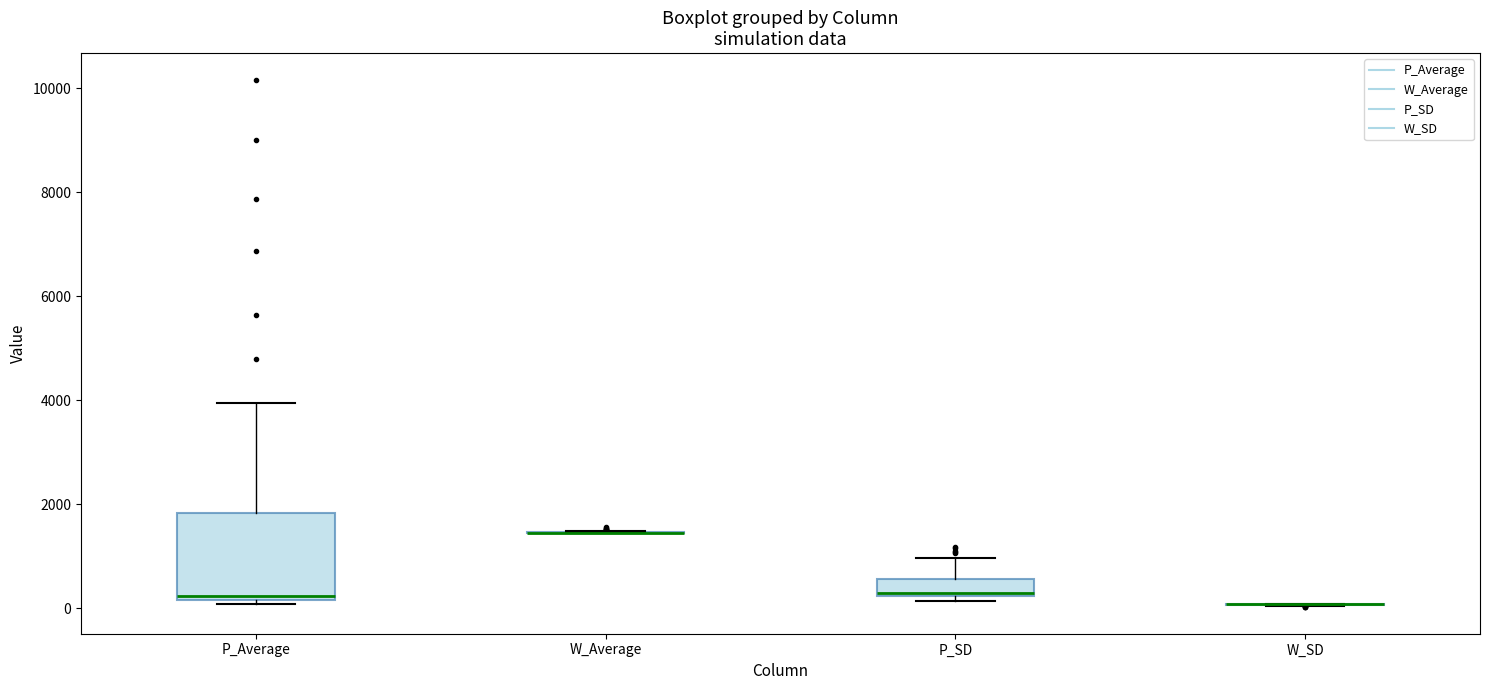

Reading left to right, read every box against the y-axis: the position of its median line, the range the box covers, and the ends of its whiskers. The values are not printed on the chart, so give them approximately, as read against the axis.

P_Average: median 200 (just above the box's lower edge), box 200 to 1800, whiskers 0 to 4000
W_Average: box collapsed to a line at 1400, whiskers 1400 to 1400
P_SD: median 200, box 200 to 600, whiskers 200 (just below the box's lower edge) to 1000
W_SD: box collapsed to a line at 0, whiskers 0 to 0